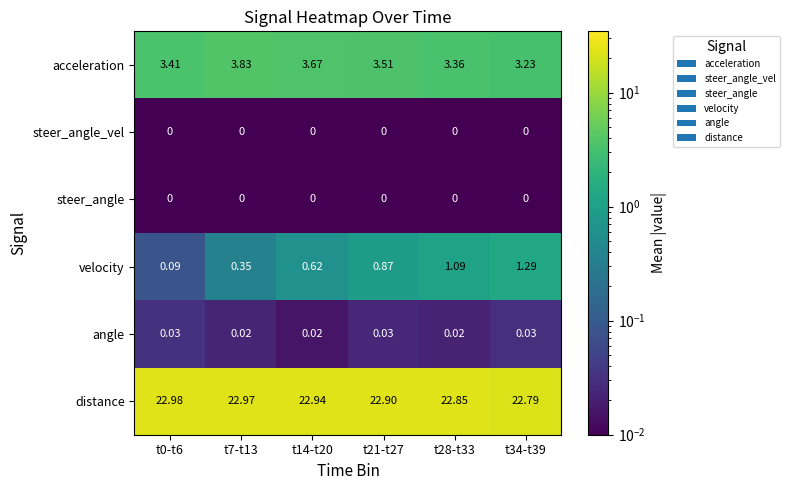

Which series has the largest total across all categories?

distance